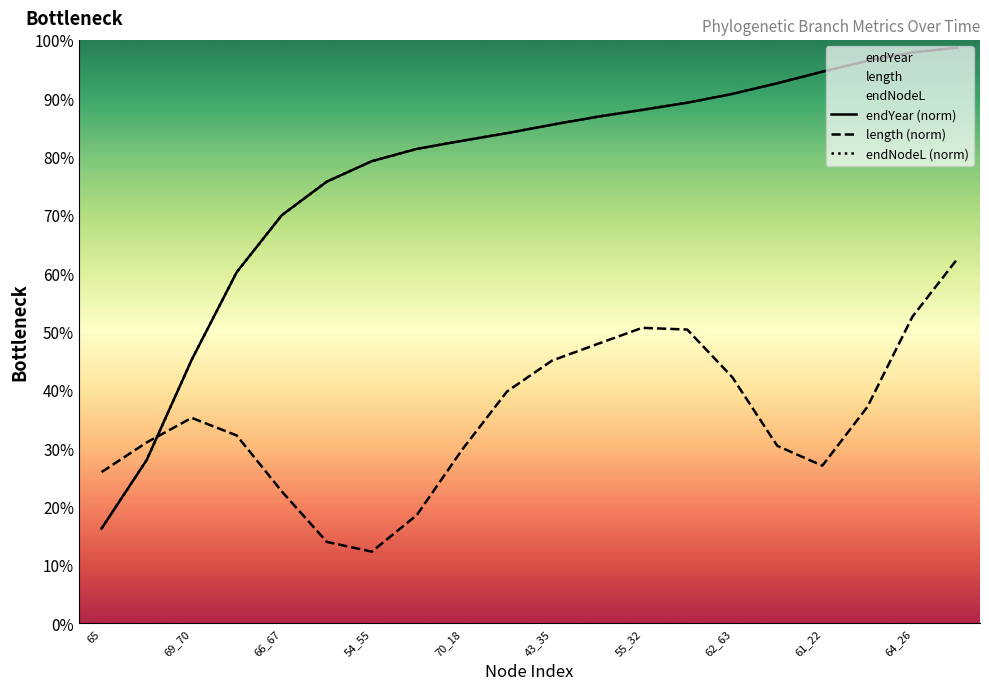

The endNodeL (norm) series shows 92.6 at 15. True or false?

True